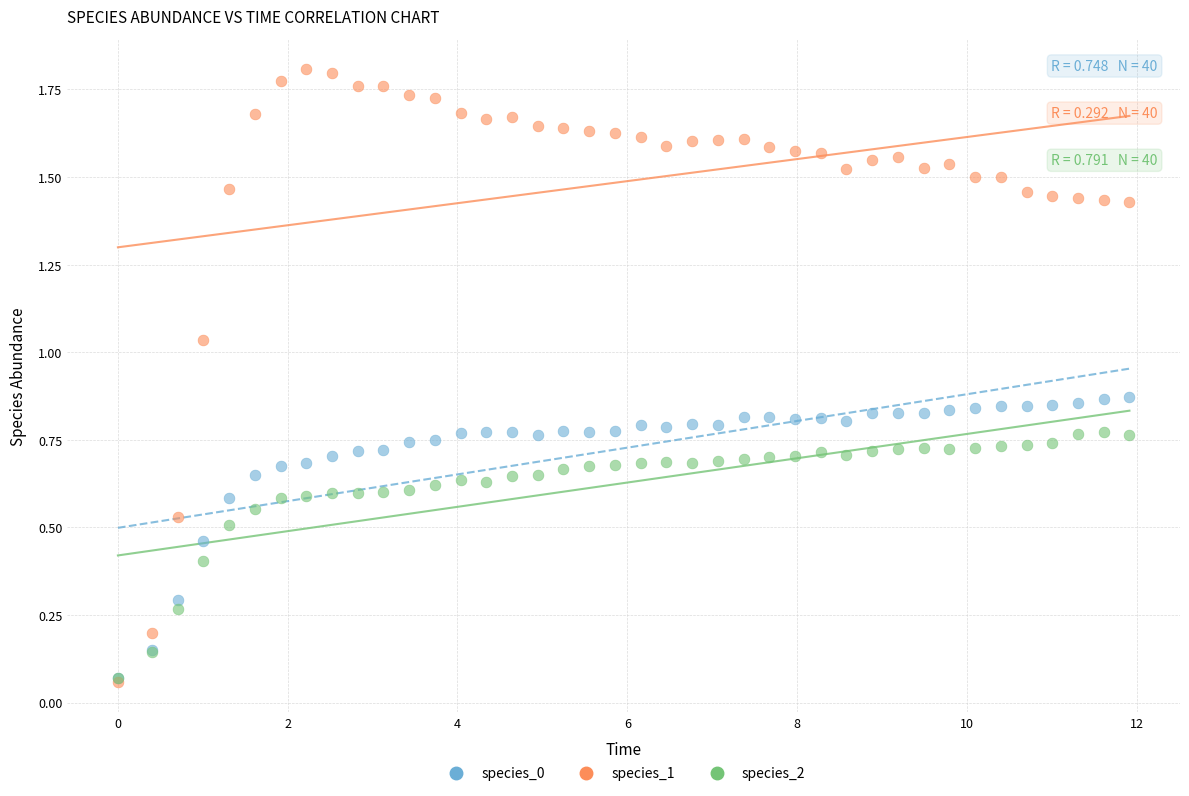

What are all the series names shown in the legend?

species_0, species_1, species_2